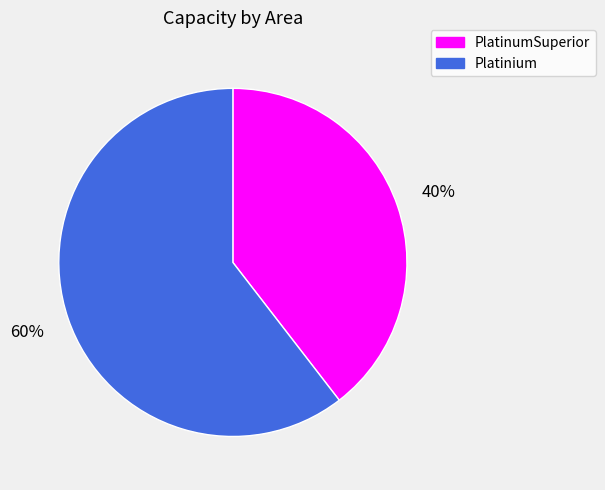

Rank the categories by value from highest to lowest.

Platinium, PlatinumSuperior